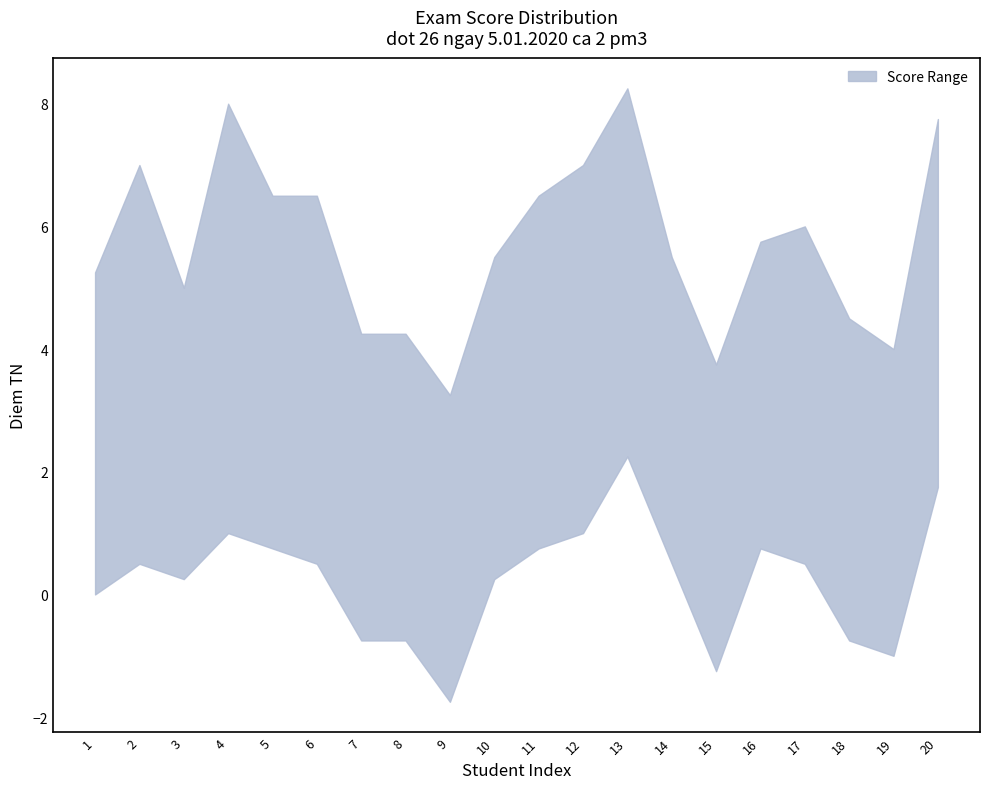

True or false: lower and upper cross at least once.

False